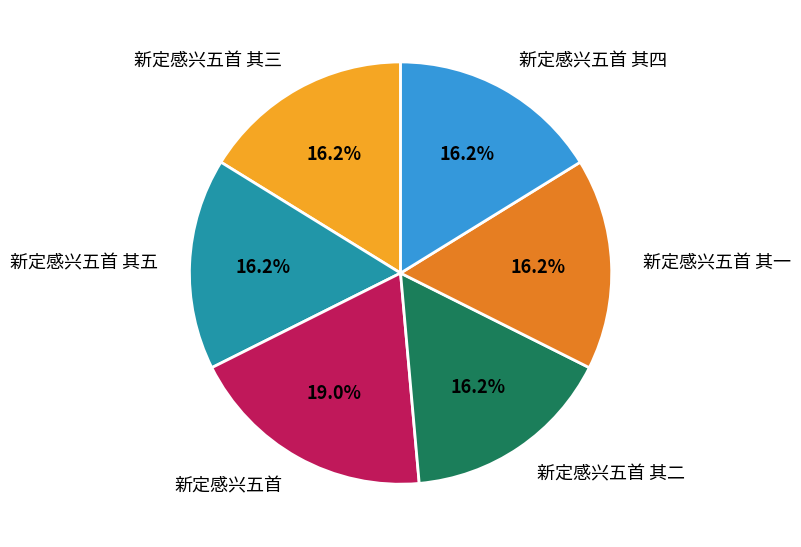

What is the ratio of the value at 新定感兴五首 其一 to the value at 新定感兴五首 其五?

1.0